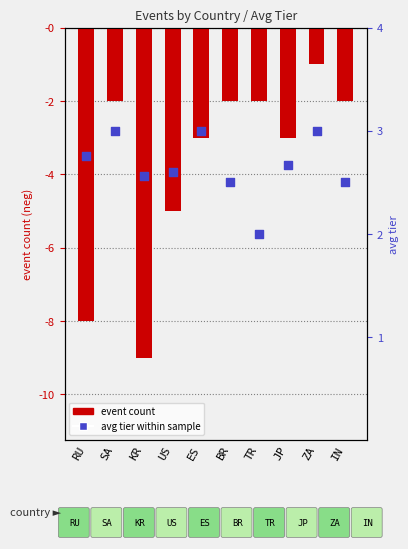

Which series has the widest spread of Y values?

event count